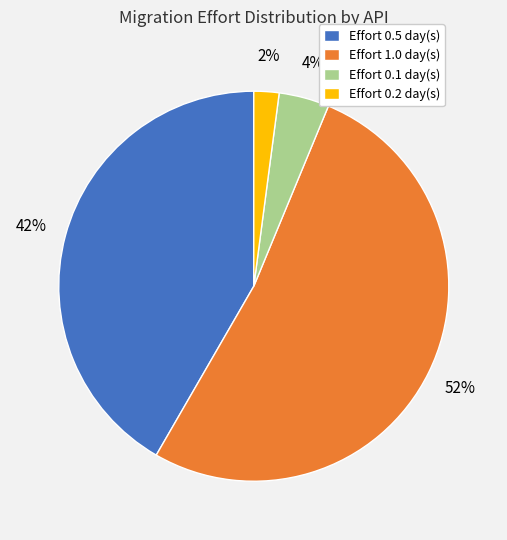

Do Effort 0.1 day(s) and Effort 0.2 day(s) together represent more than half of the pie?

No